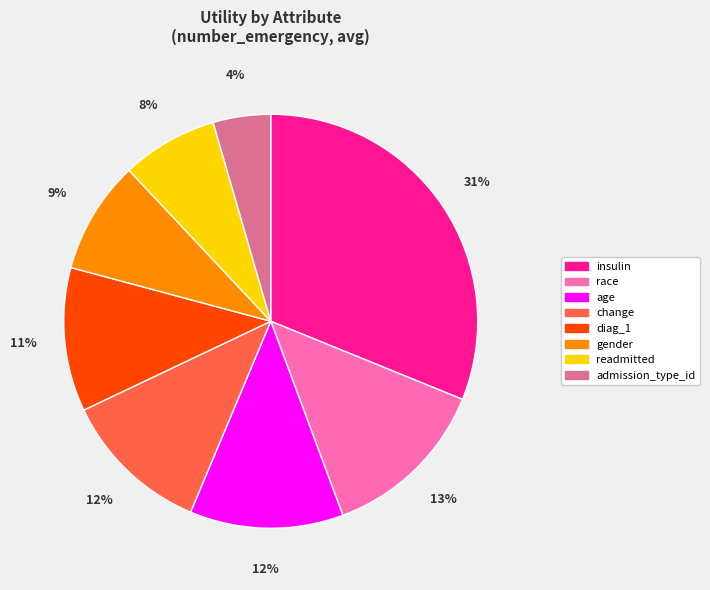

Which has a higher value, readmitted or race?

race